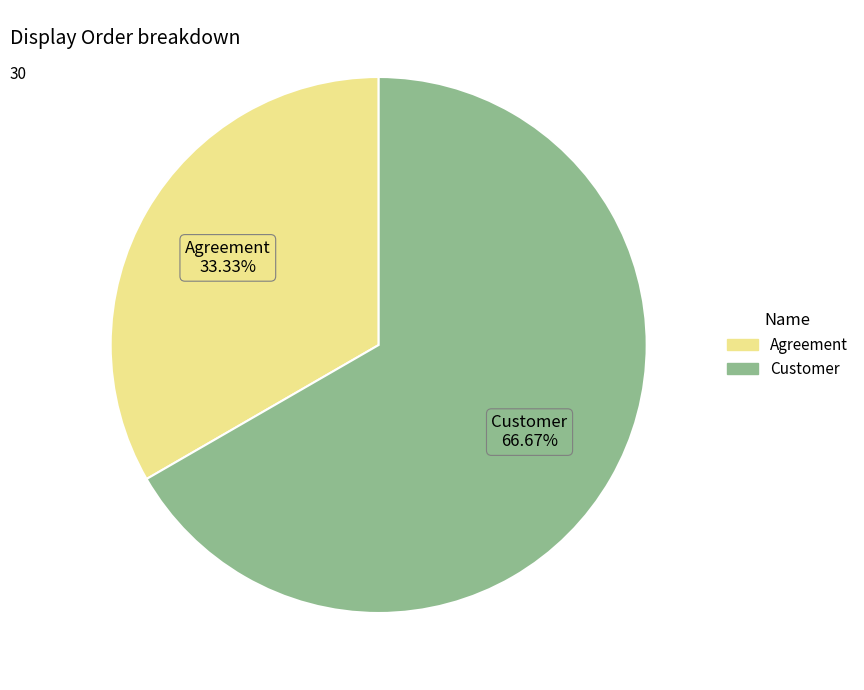

How many slices are in this pie chart?

2